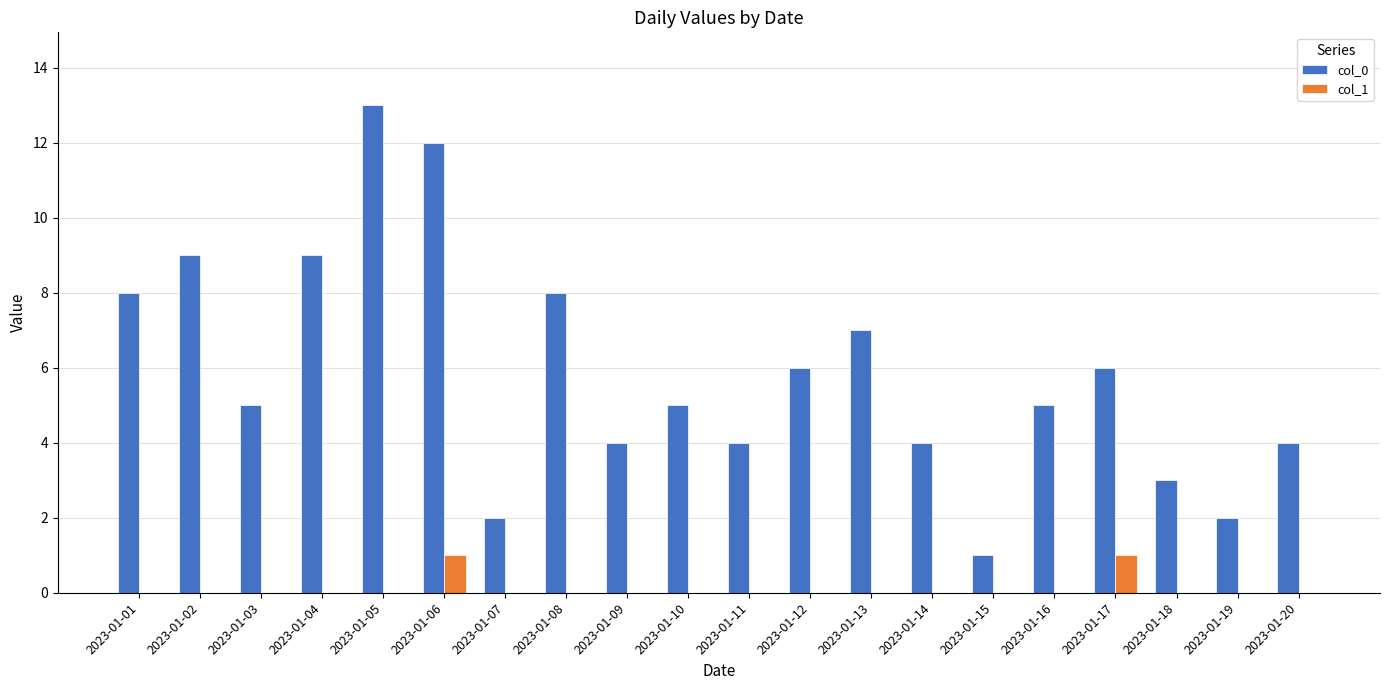

True or false: col_0 has a value of 5 at 2023-01-05.

False